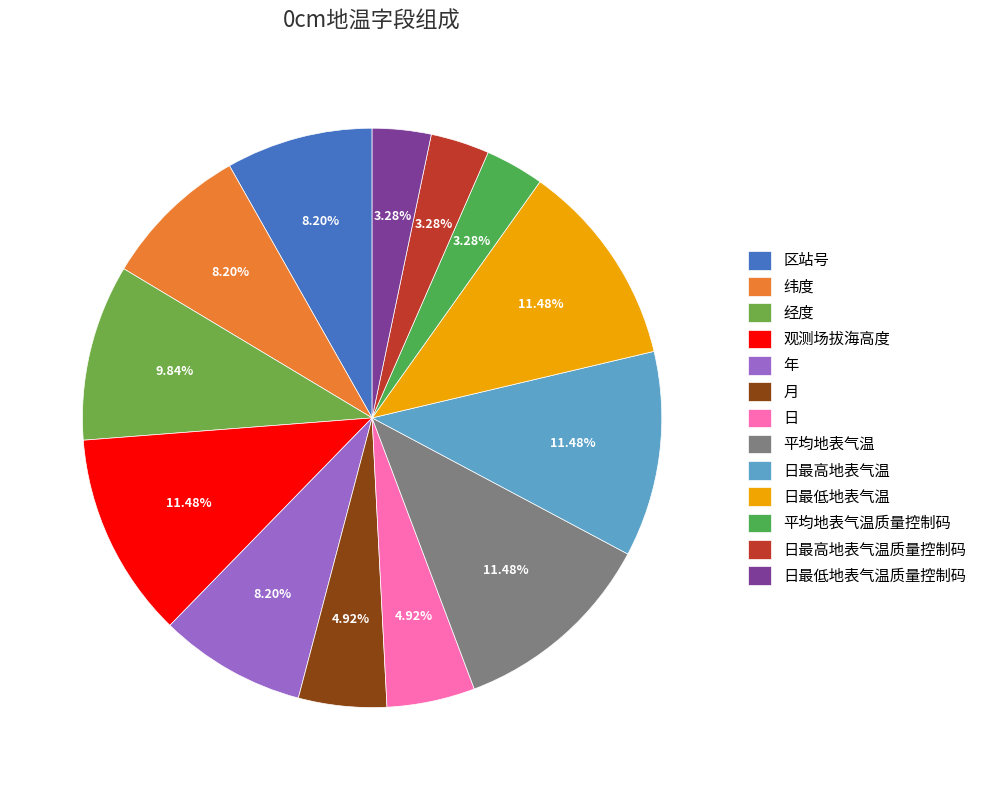

How much of the chart is everything except 平均地表气温?

88.5%